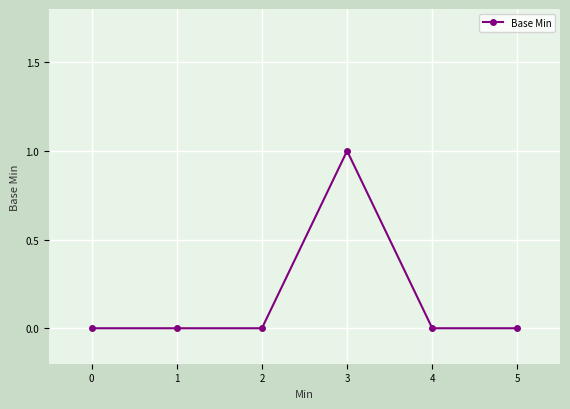

What is the value of the 4th point from the left?

1